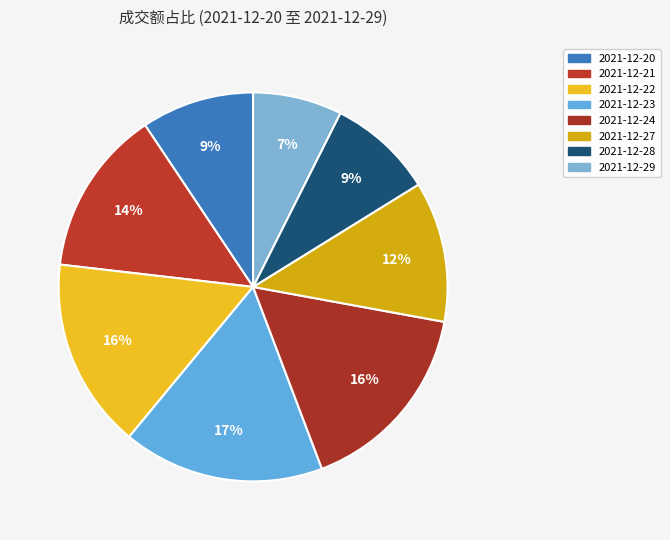

To the nearest percent, what is the combined percentage of 2021-12-24 and 2021-12-22?

32%